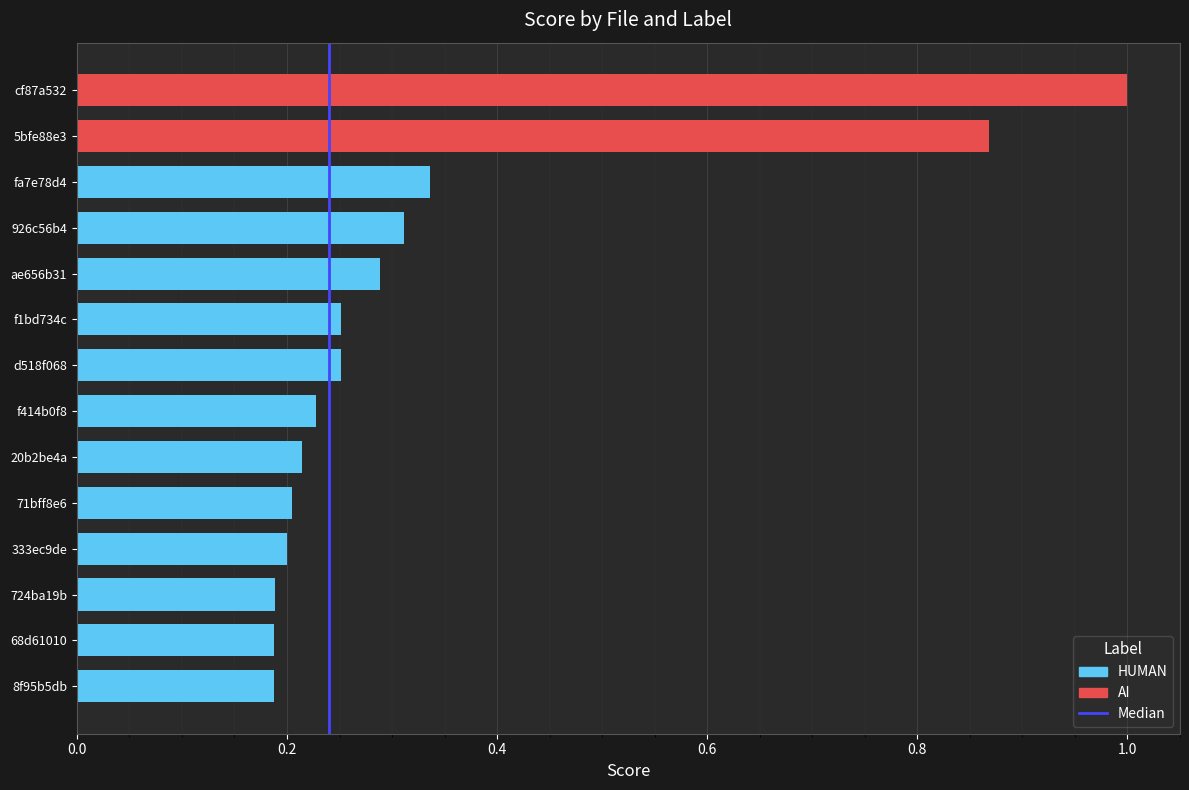

The chart shows a value of 2 at 0.2. True or false?

False